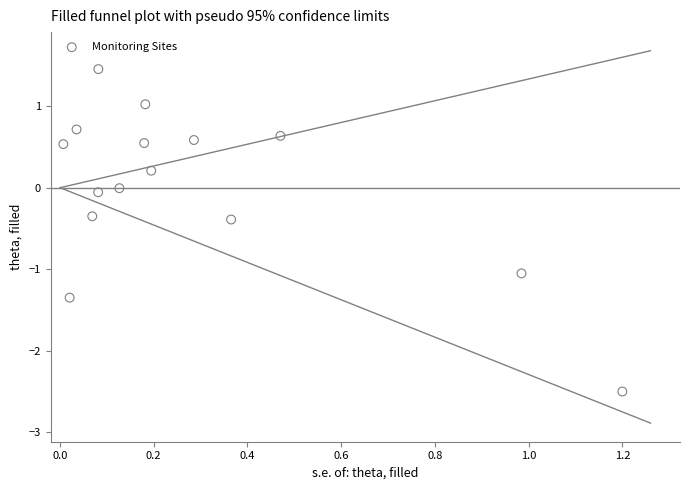

What is the range of X values (max minus min)?

1.2